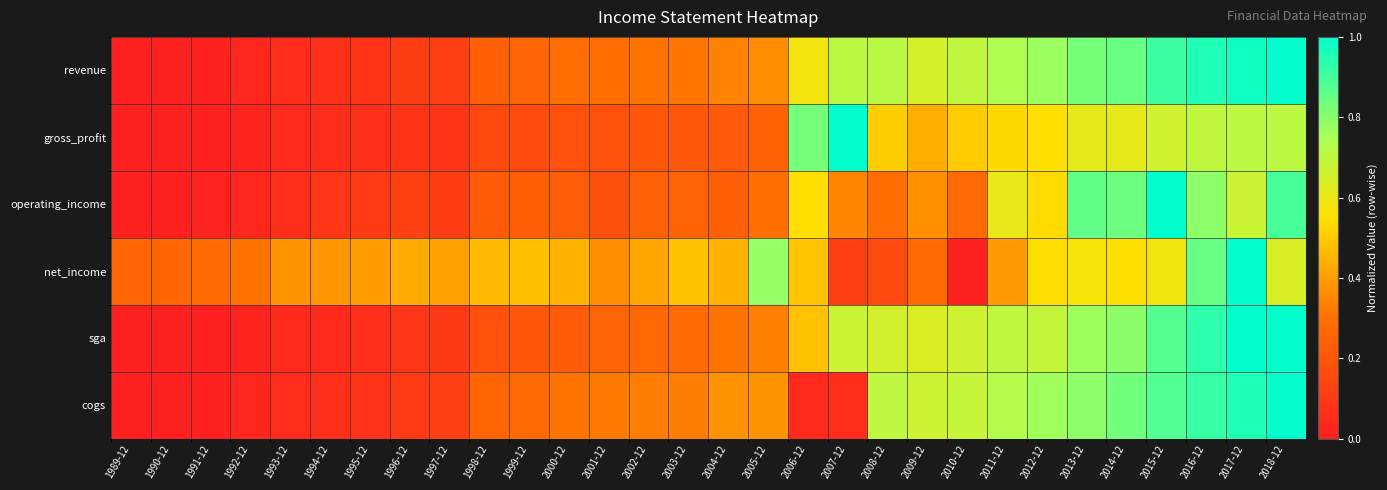

At which category does the chart reach its minimum across all series?

1989-12